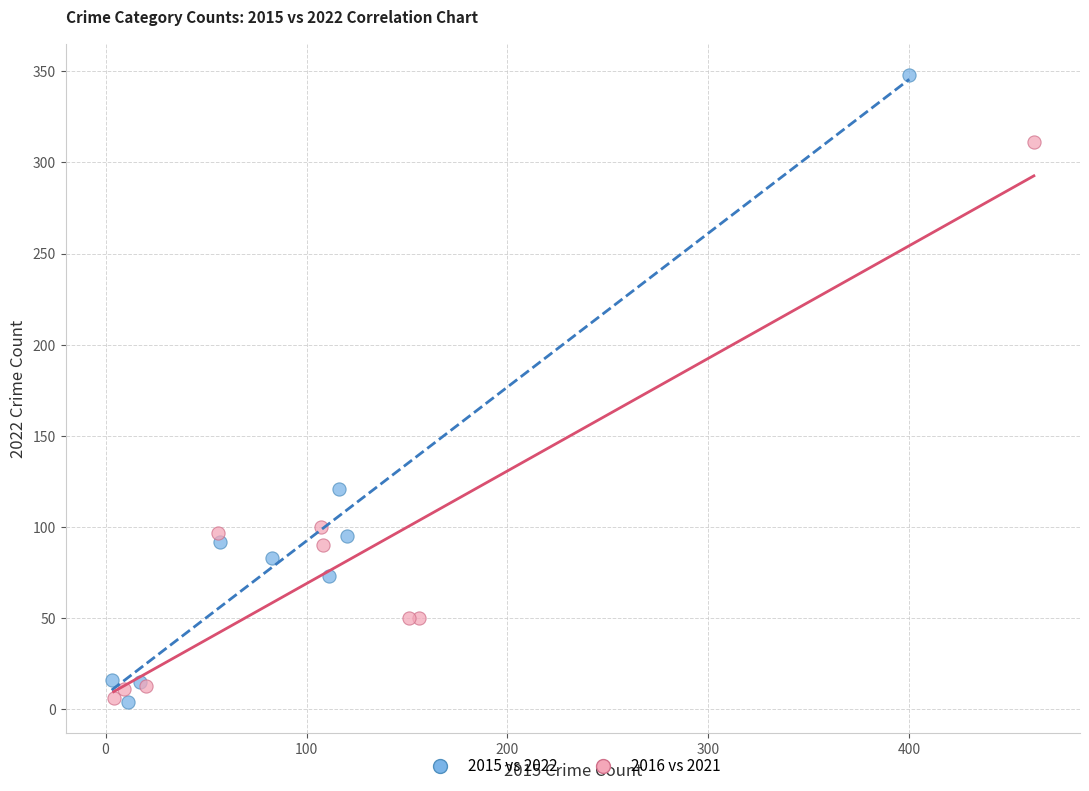

Which series has the widest spread of Y values?

2015 vs 2022